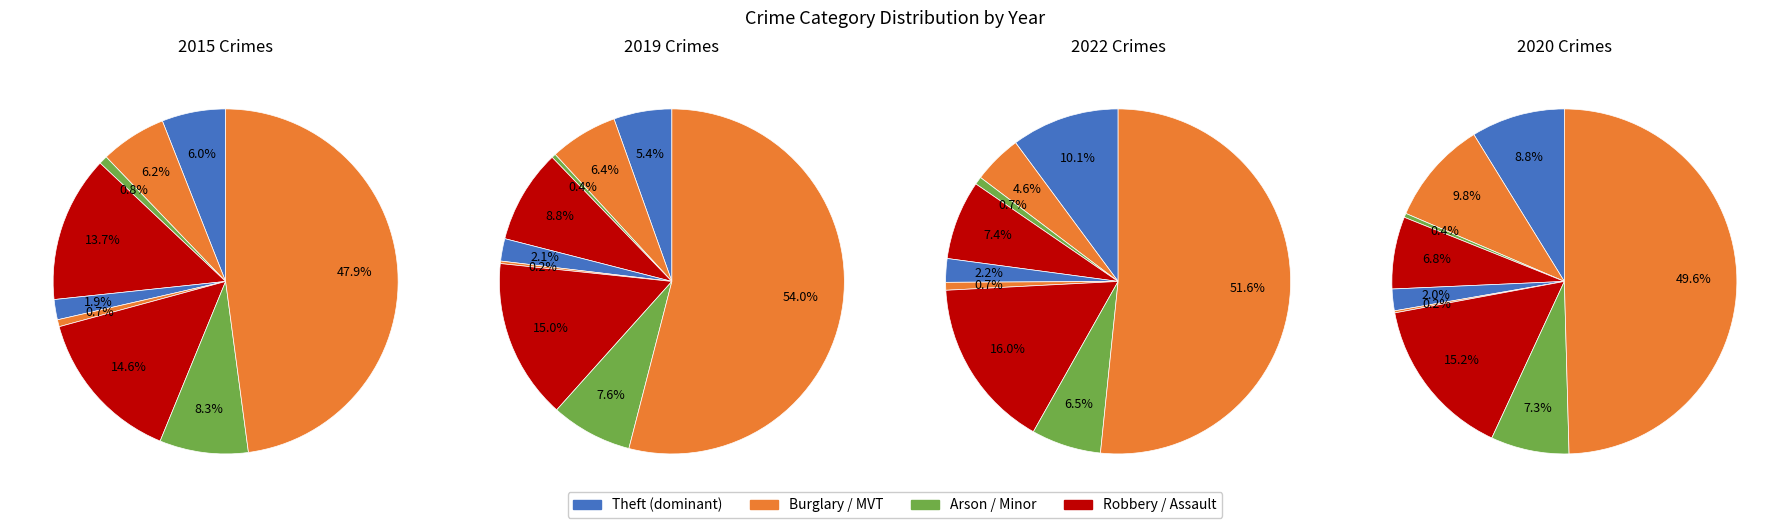

To the nearest percent, what is the combined percentage of values_2022 and 8?

54%